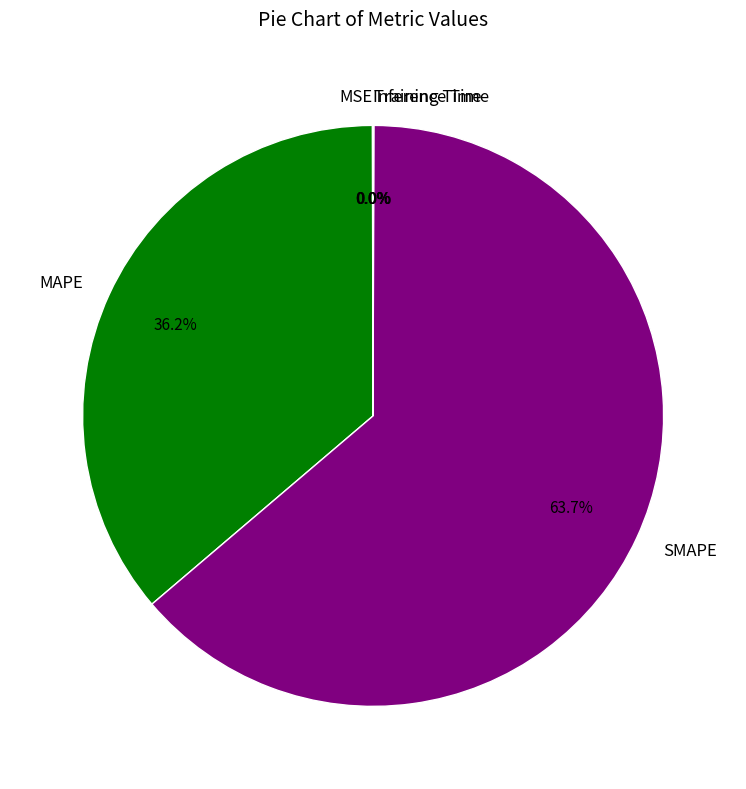

What is the largest slice in the pie chart?

SMAPE